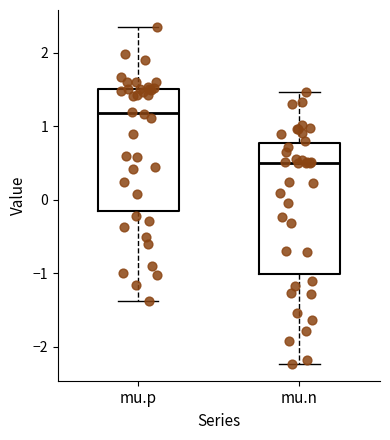

Where does the upper whisker of the box for mu.n end on the y-axis? The values are not printed on the chart, so give them approximately, as read against the axis.

1.5